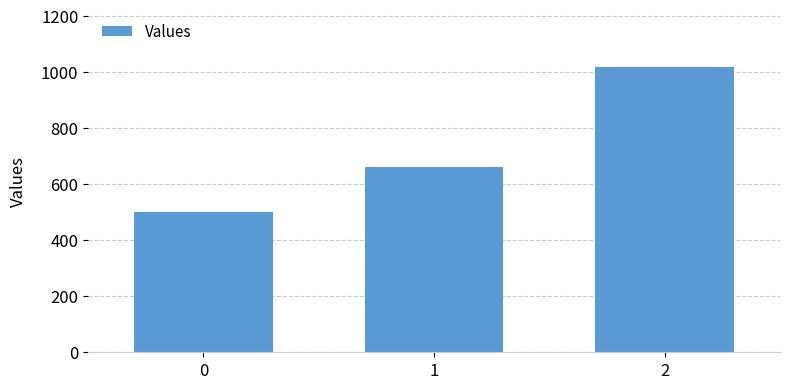

Between 2 and 0, which is larger?

2